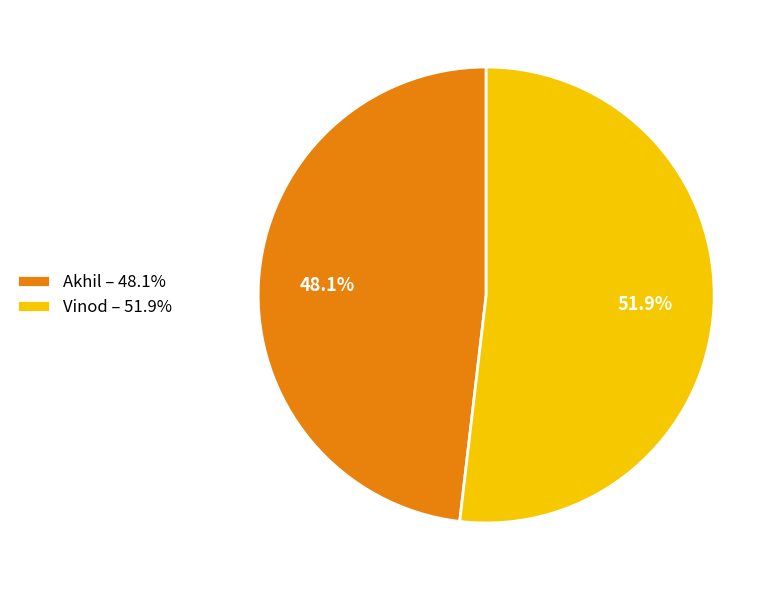

True or false: Akhil accounts for 48% of the total.

True